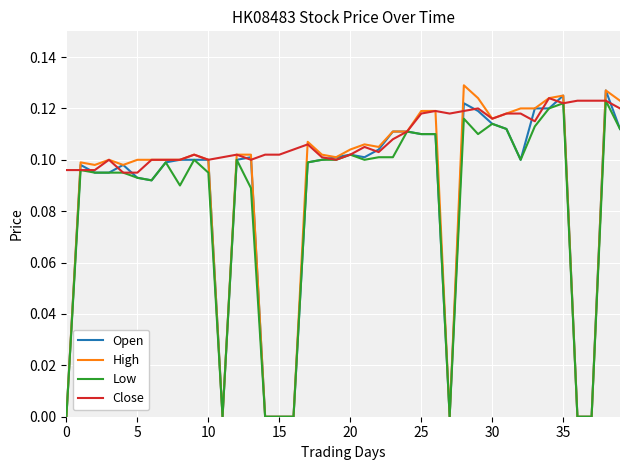

Which series has the largest total across all categories?

Close